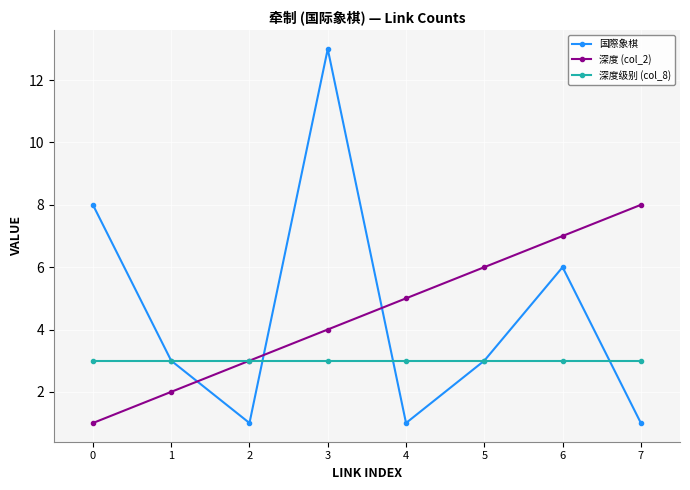

Where do 国際象棋 and 深度 (col_2) first cross each other?

1 and 2